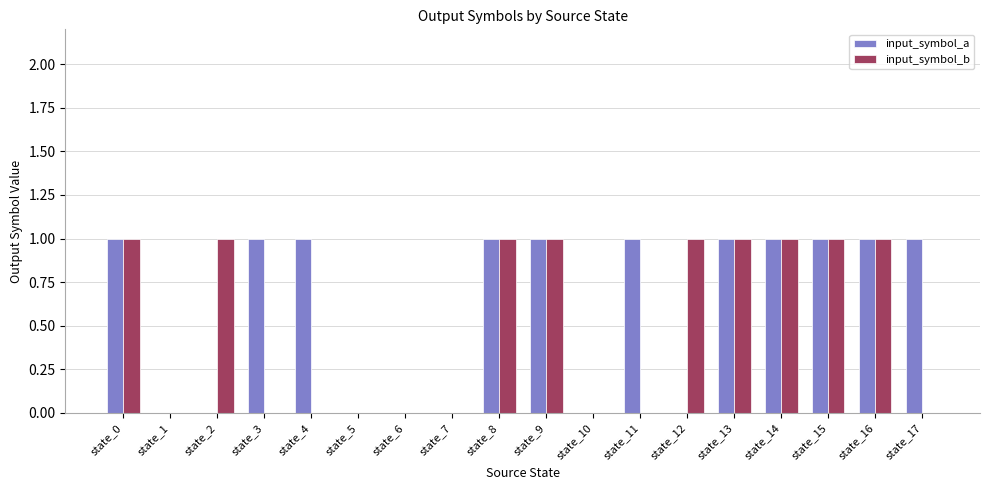

Is the value of input_symbol_a at state_14 greater than the value of input_symbol_b at state_11?

Yes